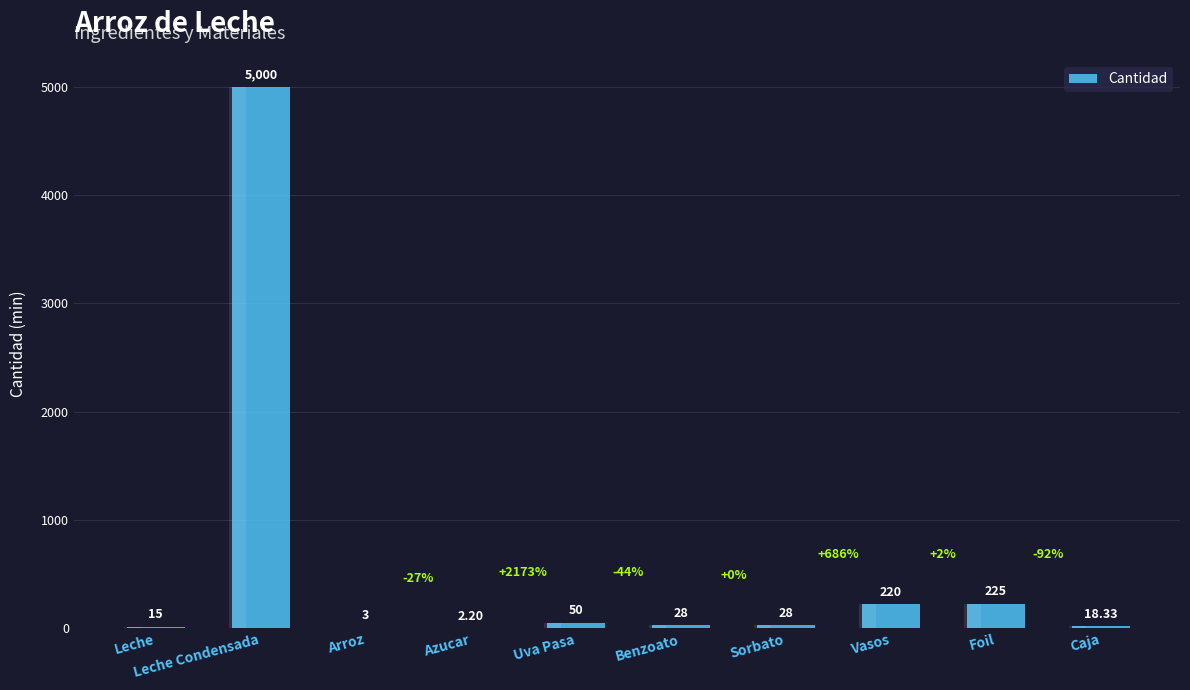

At which label does the data first exceed 28?

Leche Condensada